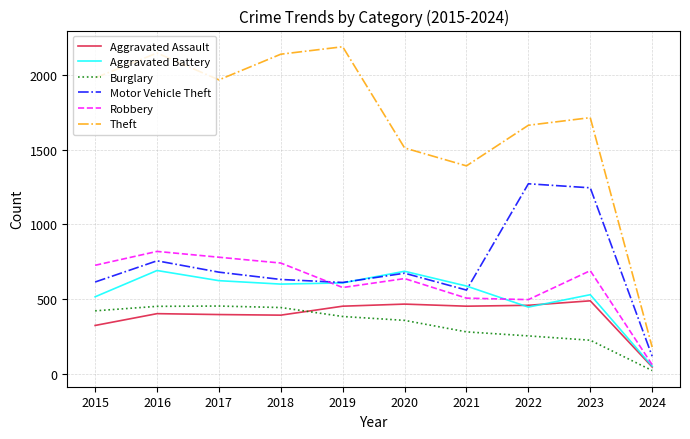

The value of Theft at 2019 is 2190. True or false?

True